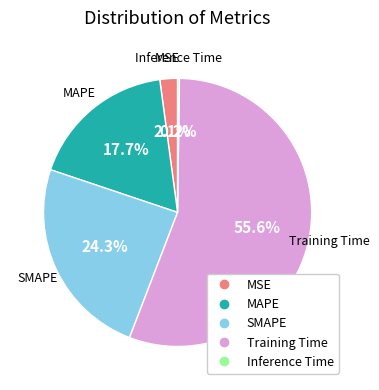

To the nearest percent, what is the combined percentage of SMAPE and Training Time?

80%